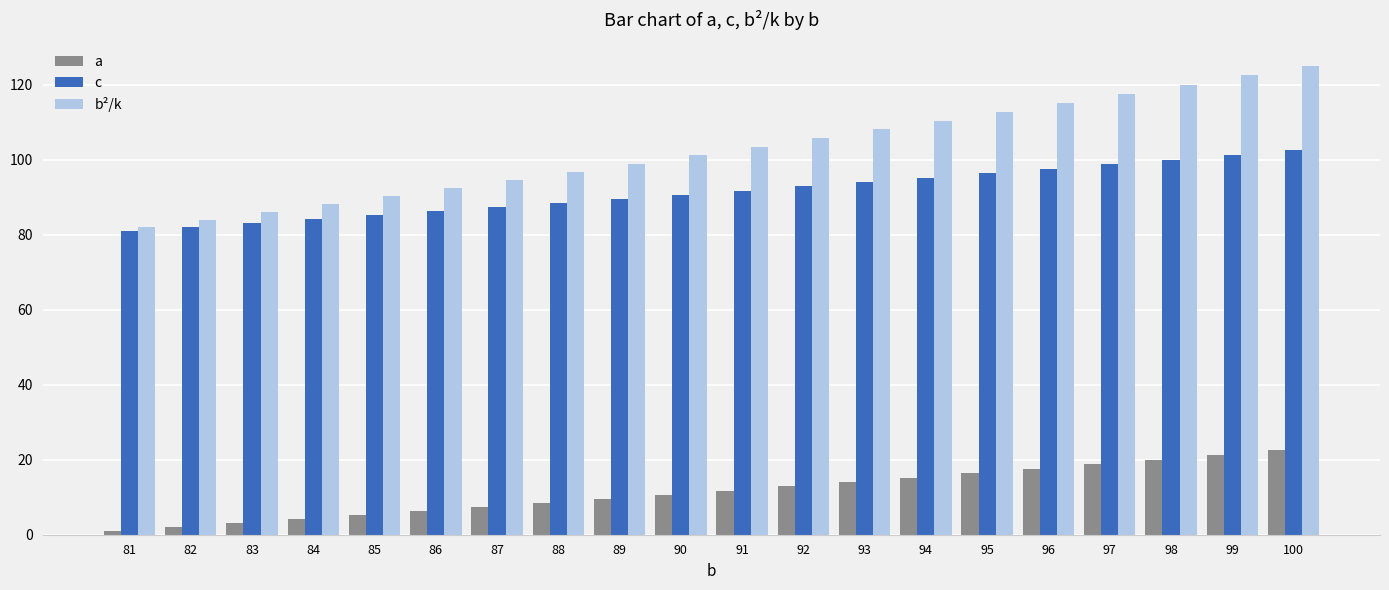

The c series shows 148.5 at 87. True or false?

False